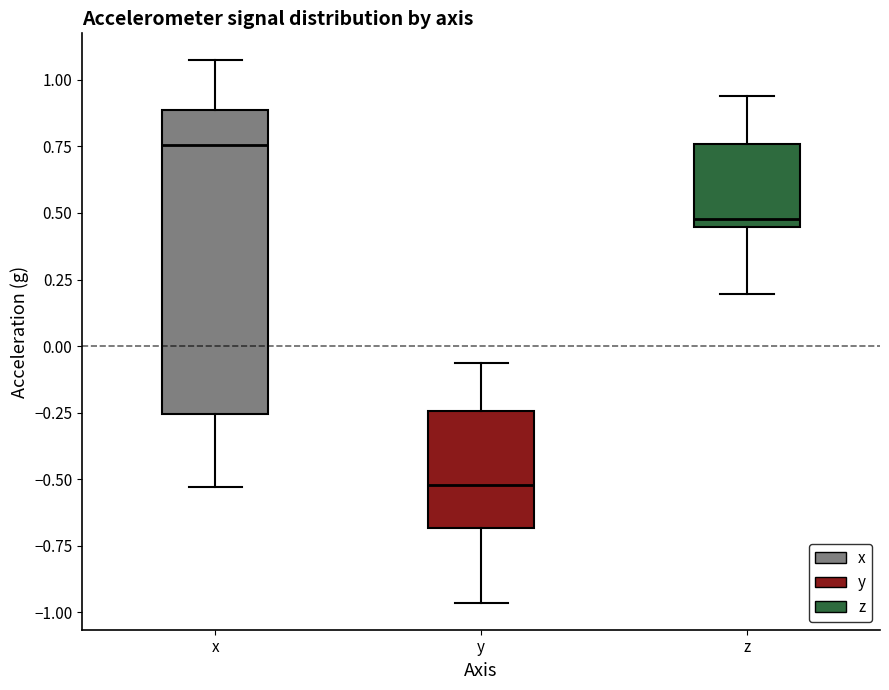

Reading left to right, transcribe this box plot: for each box, give where its median line is, the range the box spans, and where its two whiskers end, as read against the y-axis. The values are not printed on the chart, so give them approximately, as read against the axis.

x: median 0.75, box -0.25 to 0.90, whiskers -0.55 to 1.05
y: median -0.50, box -0.70 to -0.25, whiskers -0.95 to -0.05
z: median 0.50, box 0.45 to 0.75, whiskers 0.20 to 0.95